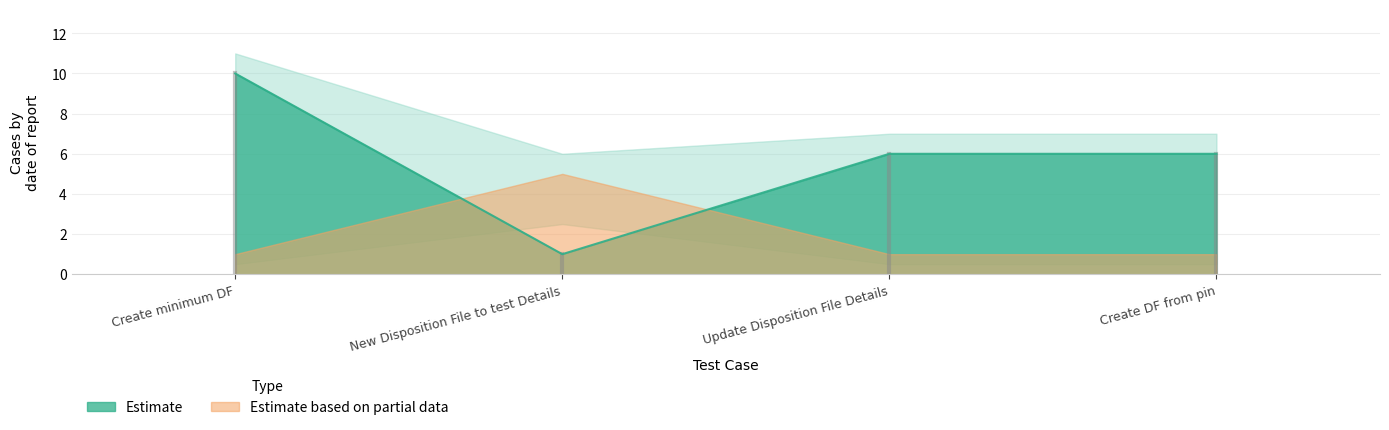

How many interior local valleys (lower than both neighbors) does the data have?

1